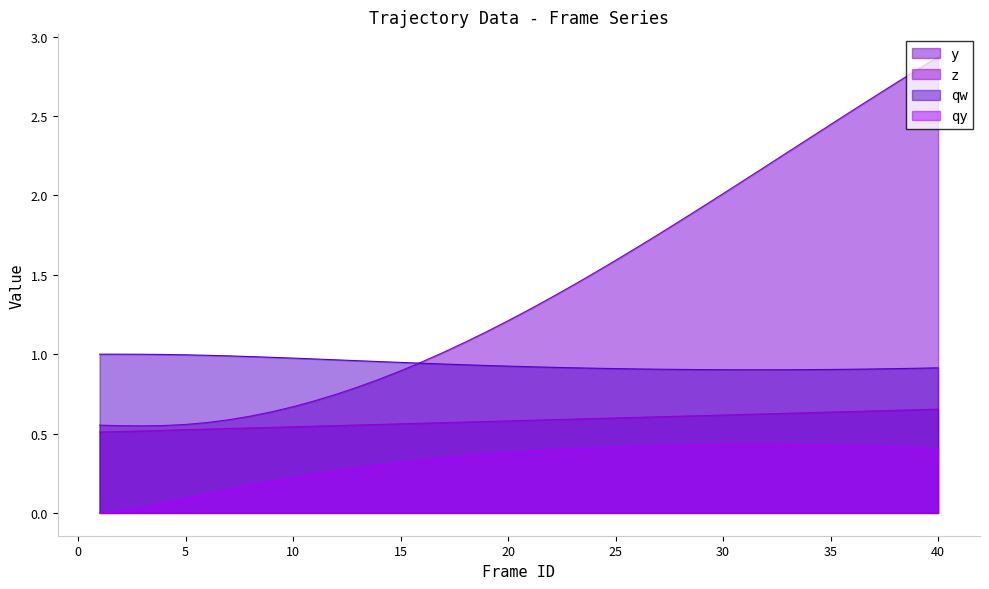

List the series in order of their overall mean, highest first.

y, qw, z, qy